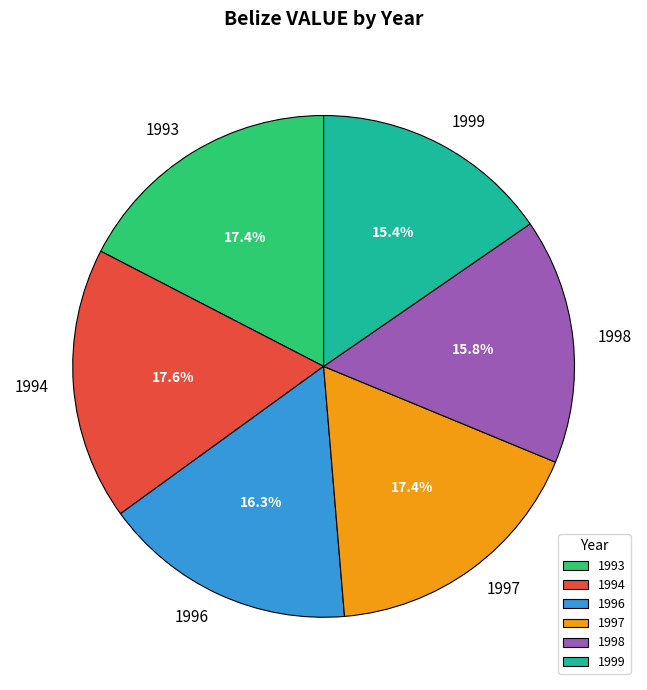

Does 1993 represent more than half of the total?

No